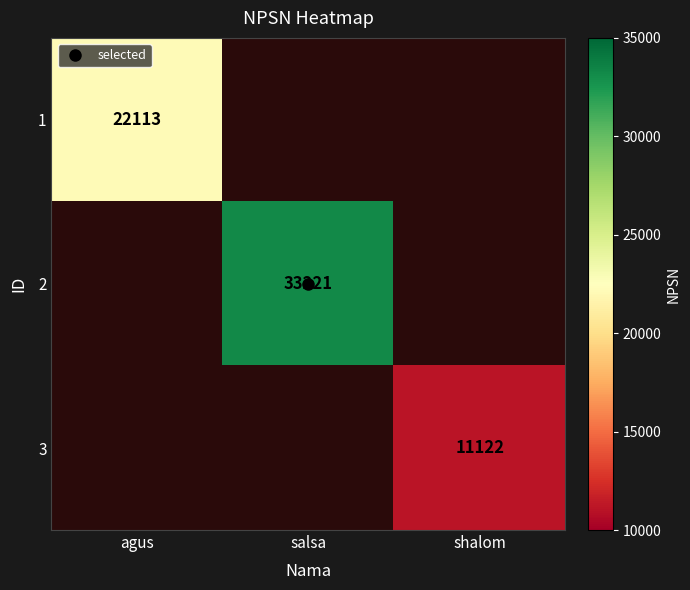

Which series has the widest spread of values?

1